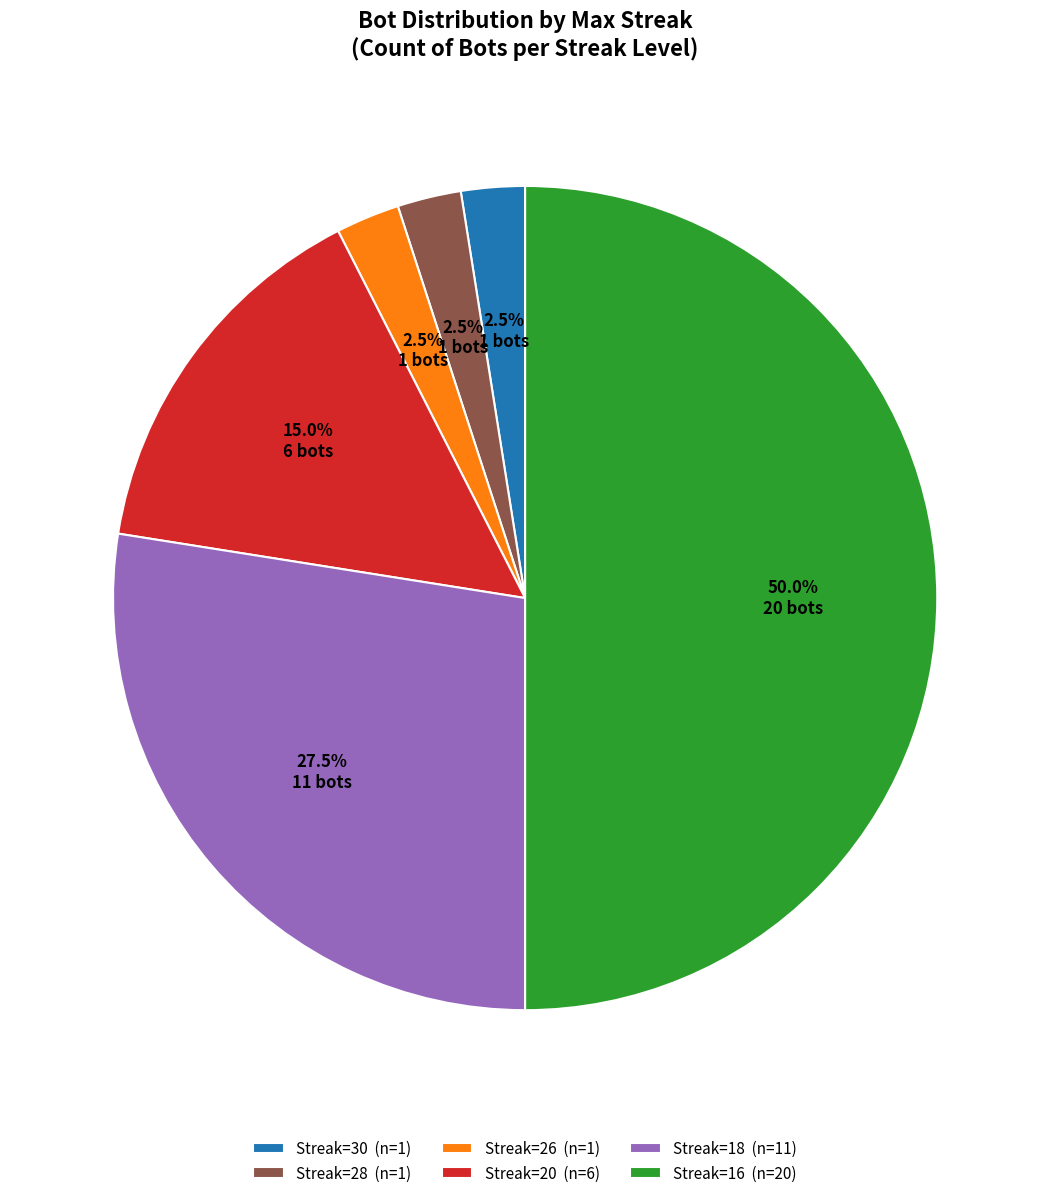

Count the number of slices in the pie.

6